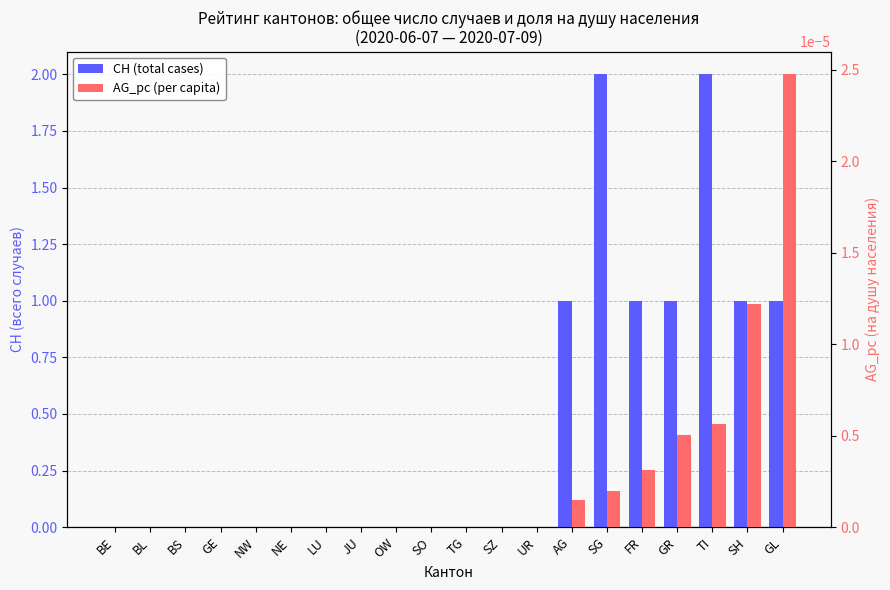

List the series in order of their peak value, highest first.

CH (total cases), AG_pc (per capita)